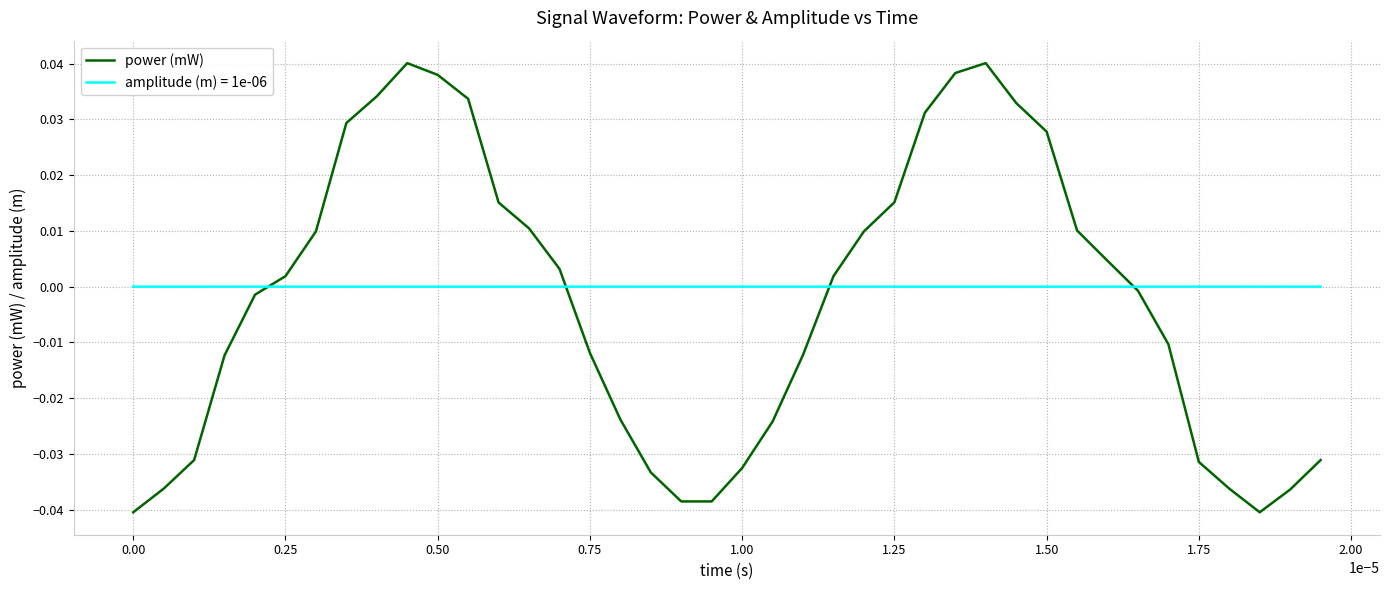

Which series has the largest range (max minus min)?

power (mW)